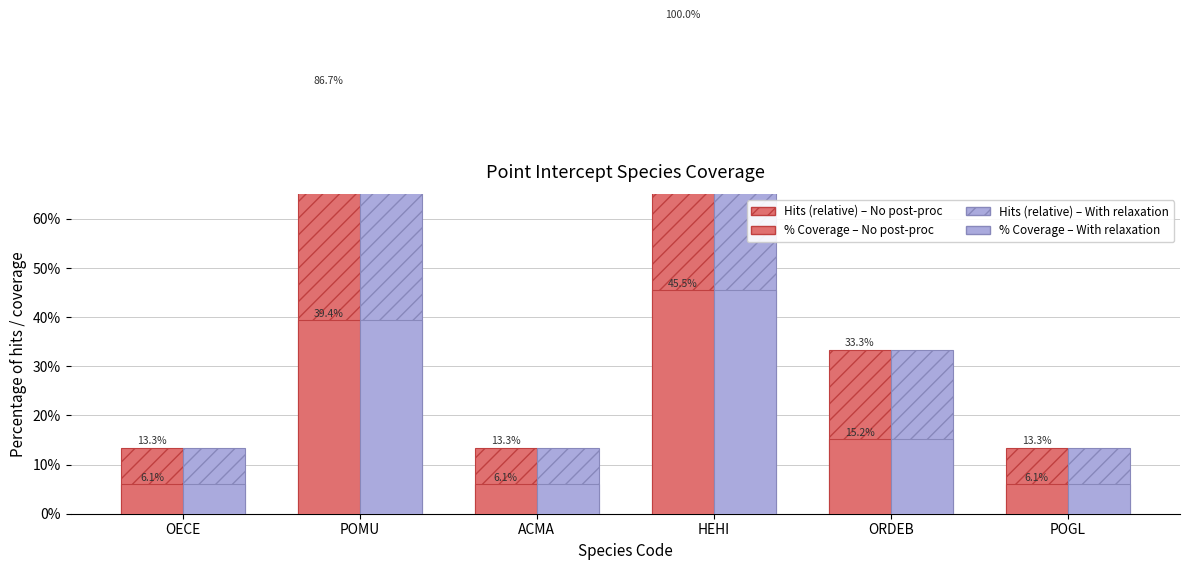

What position from the right is HEHI?

3